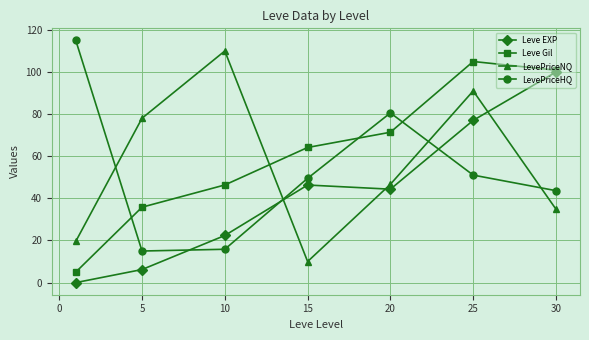

What is the lowest value of the LevePriceHQ series?

15.0